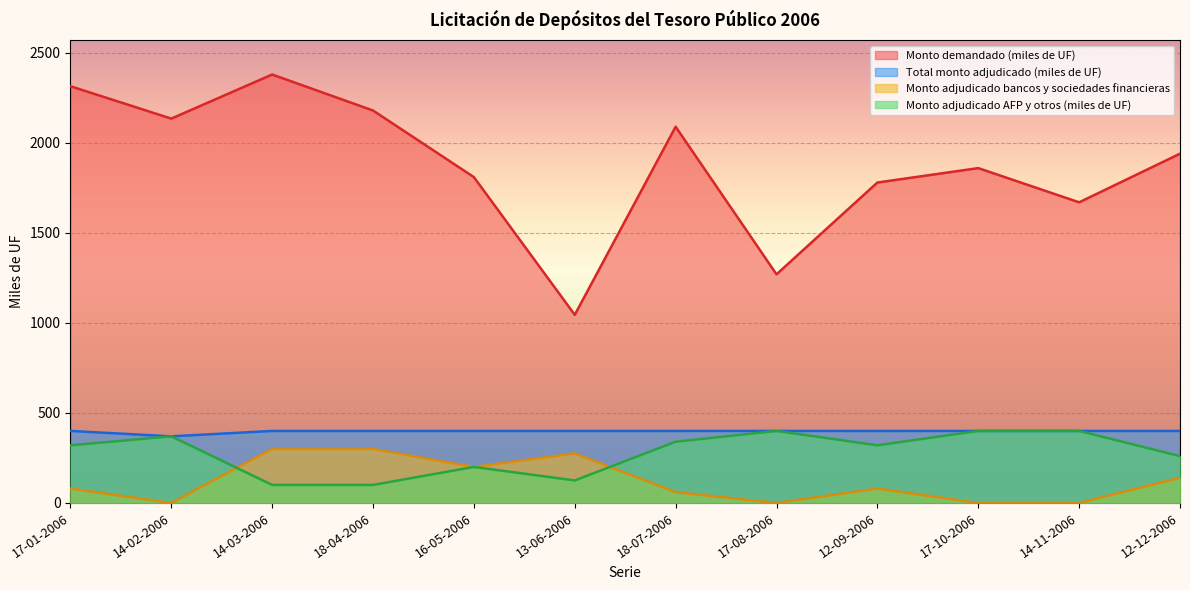

Rank the series by their maximum value, from highest to lowest.

Monto demandado (miles de UF), Total monto adjudicado (miles de UF), Monto adjudicado AFP y otros (miles de UF), Monto adjudicado bancos y sociedades financieras